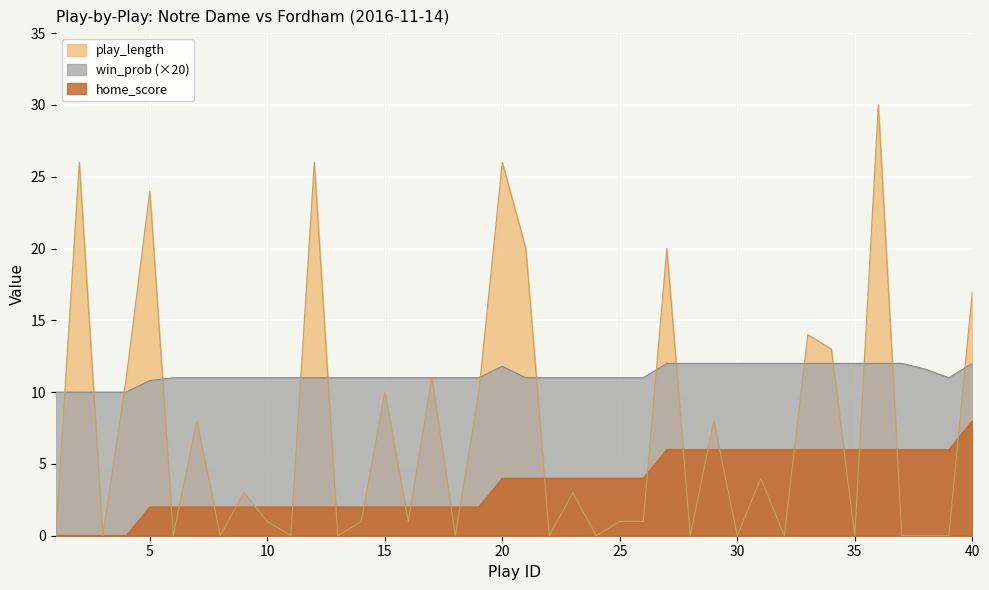

True or false: home_score has a value of 0.0 at 2.

True